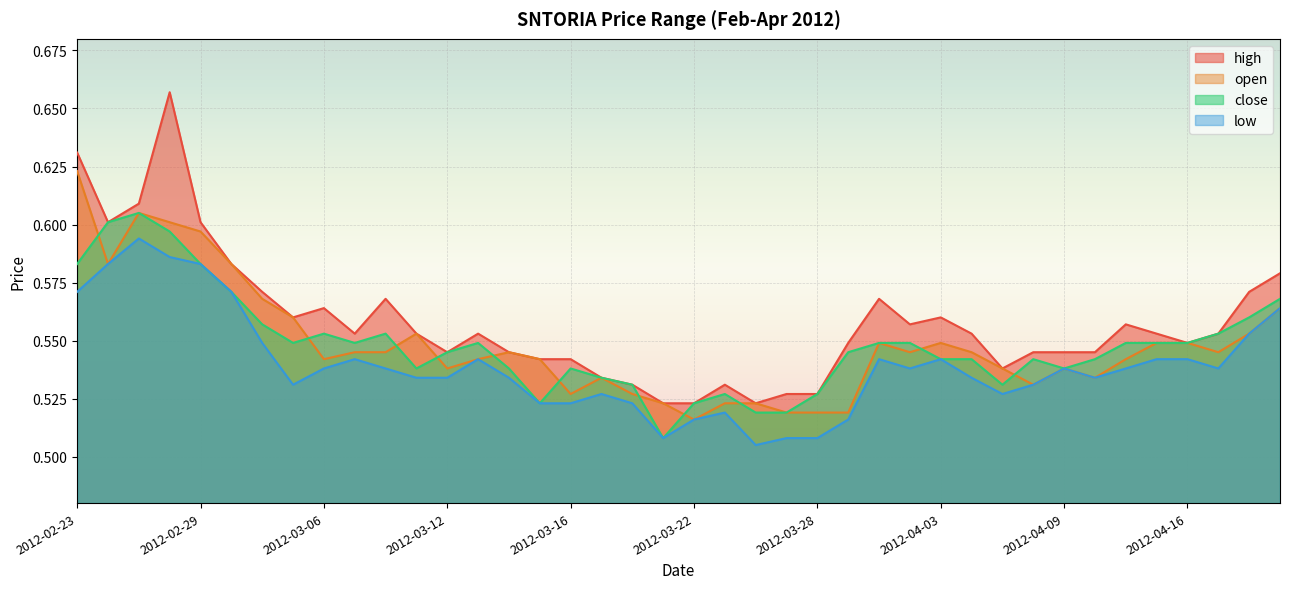

In high, how many points are higher than both neighbors (excluding endpoints)?

8